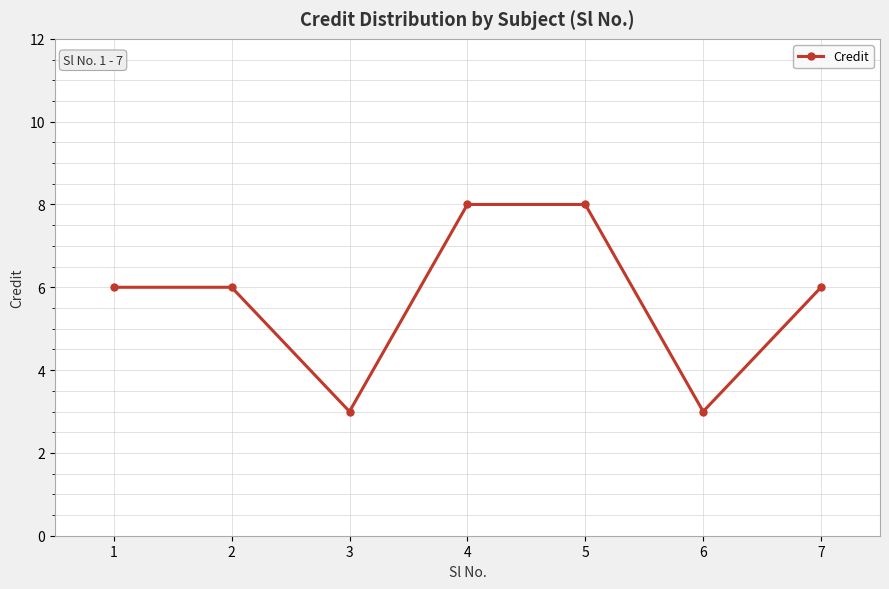

Does the chart display data point markers on the line(s)?

Yes